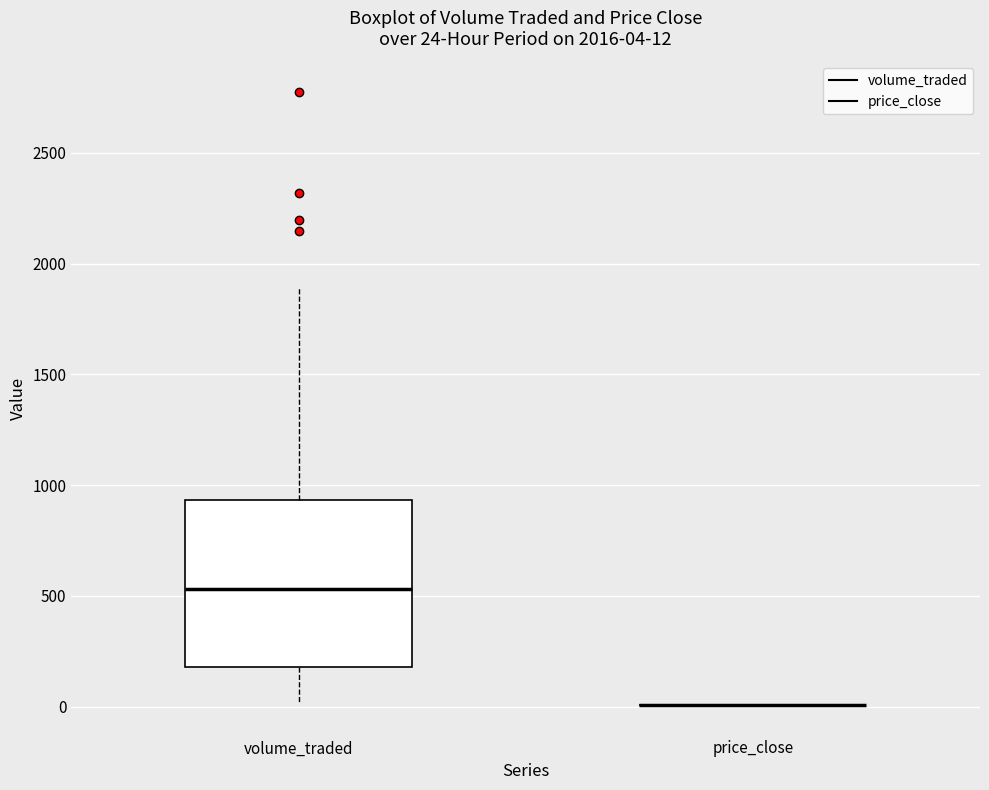

Which box is the tallest, from its lower edge to its upper edge?

volume_traded